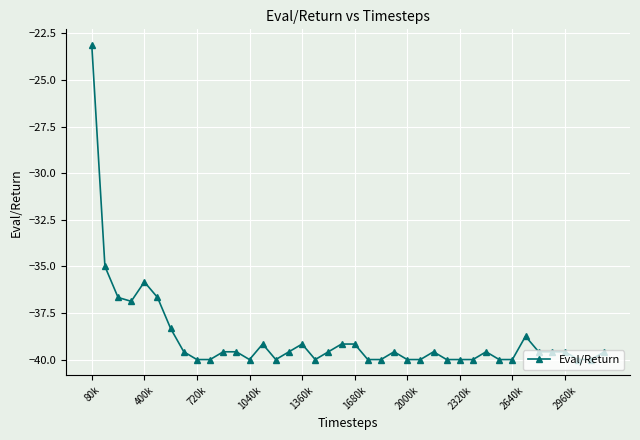

What is the greatest value displayed?

-23.1